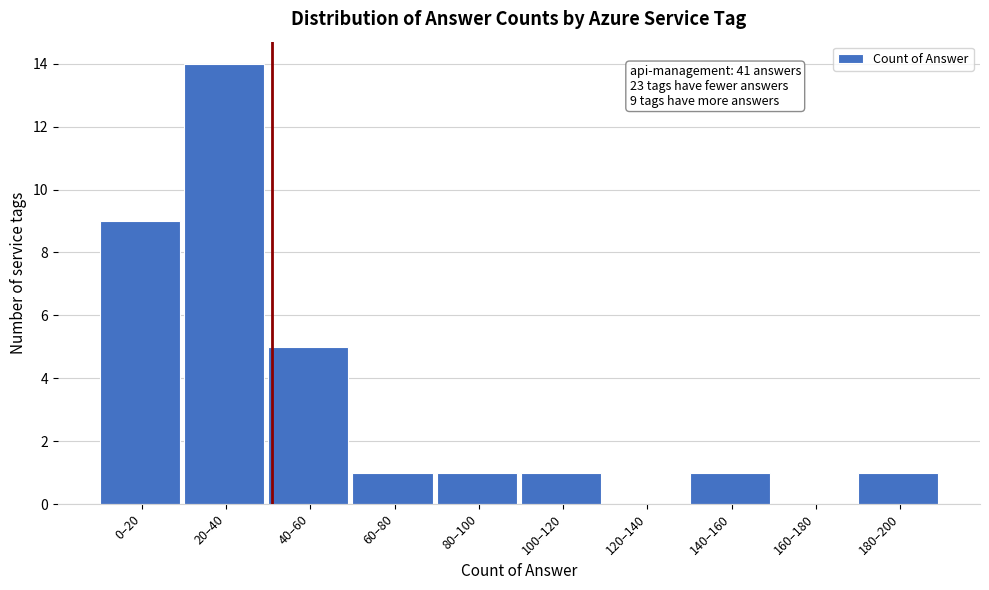

Reading left to right, what are all the values shown in this chart?

0–20=9	20–40=14	40–60=5	60–80=1	80–100=1	100–120=1	120–140=0	140–160=1	160–180=0	180–200=1